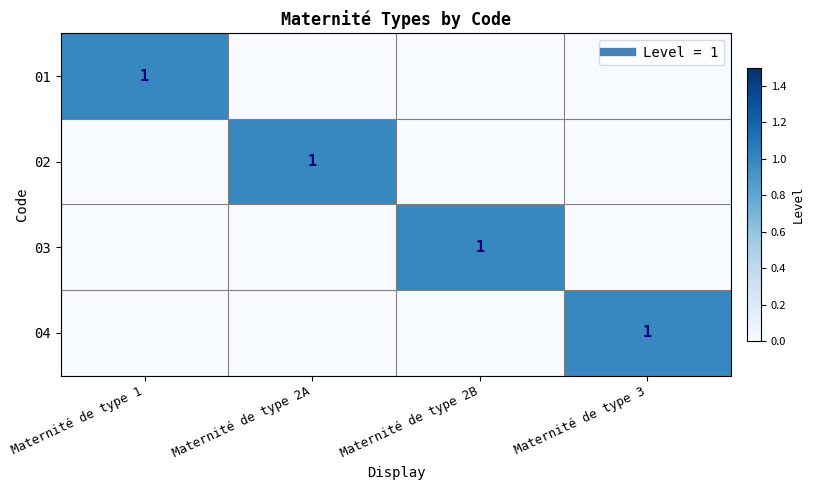

What is the difference between the highest and lowest values at Maternité de type 1?

1